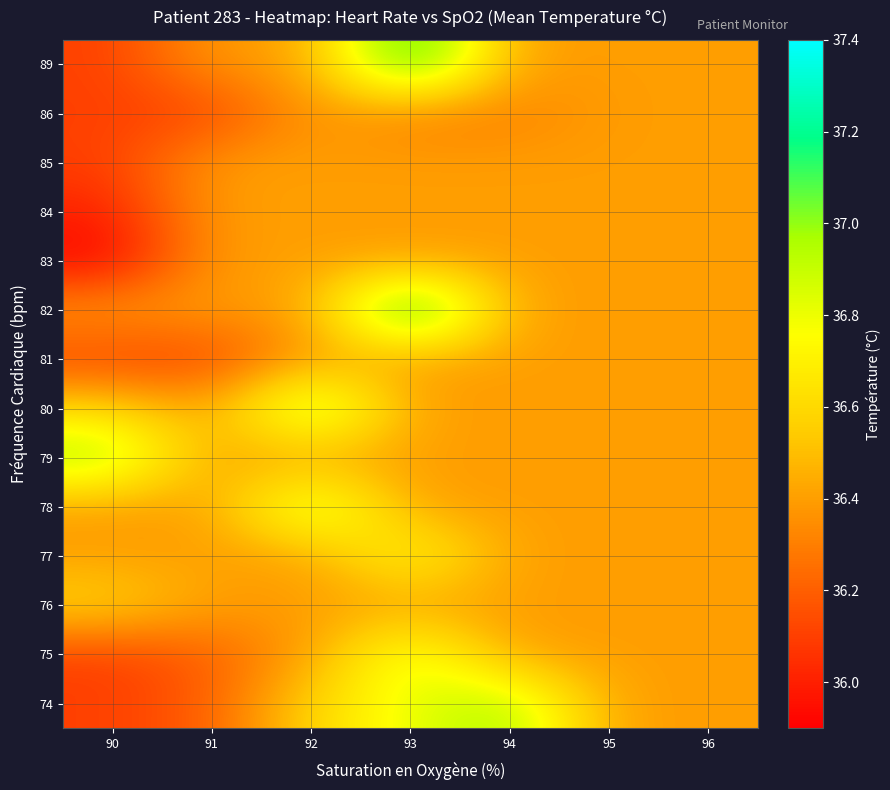

What is the total value across all series at 93?

512.7